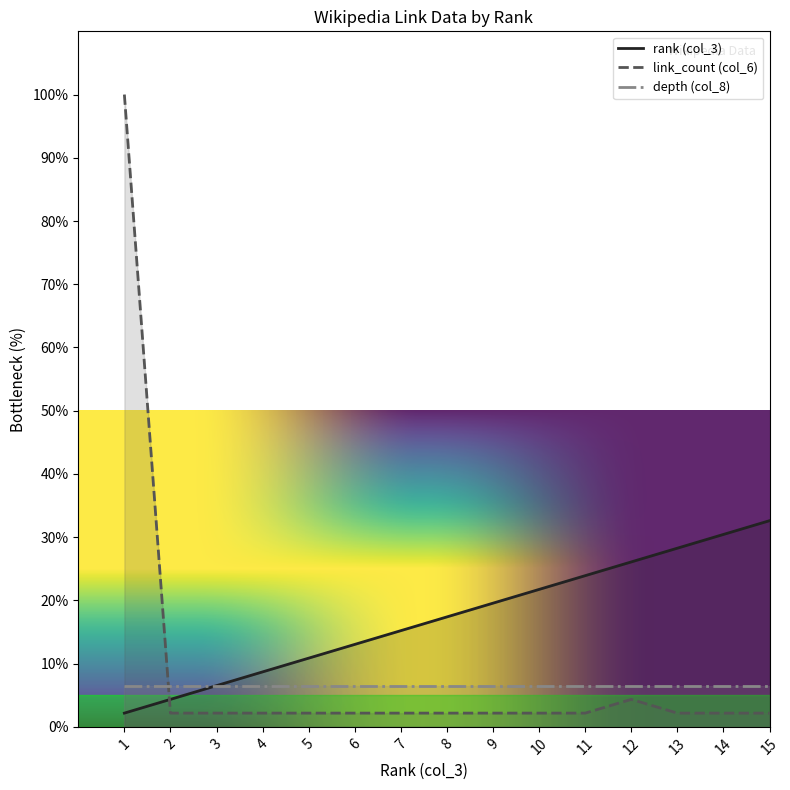

At which label does rank (col_3) first exceed 17?

8